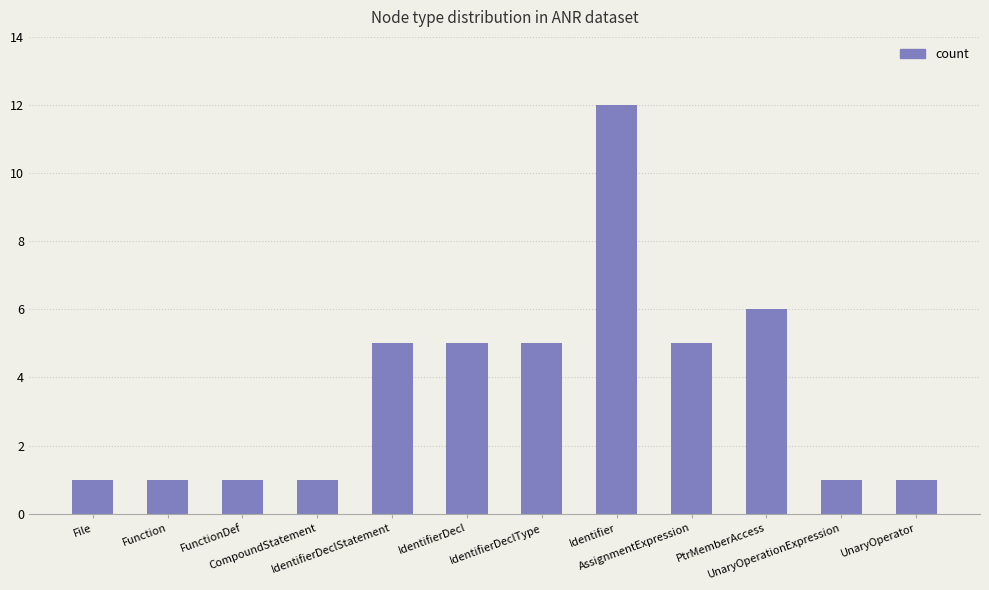

What is the label of the 12th bar from the left?

UnaryOperator